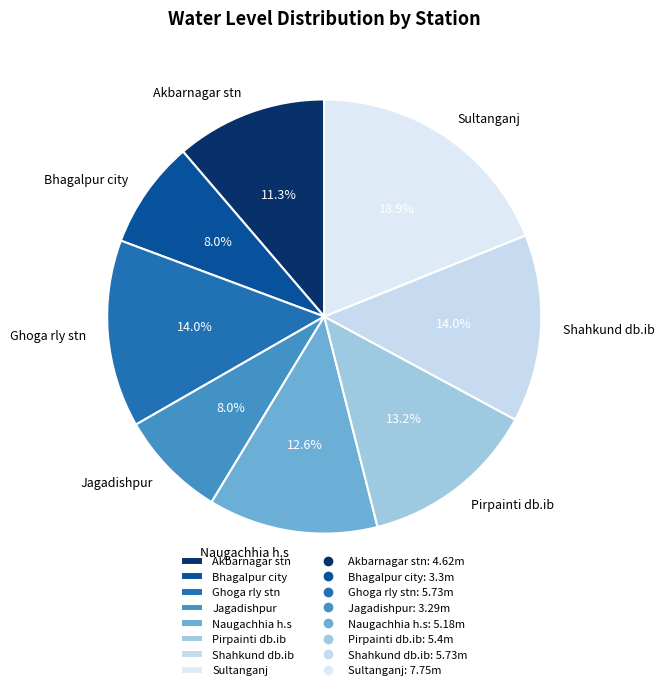

True or false: Shahkund db.ib accounts for 14% of the total.

True